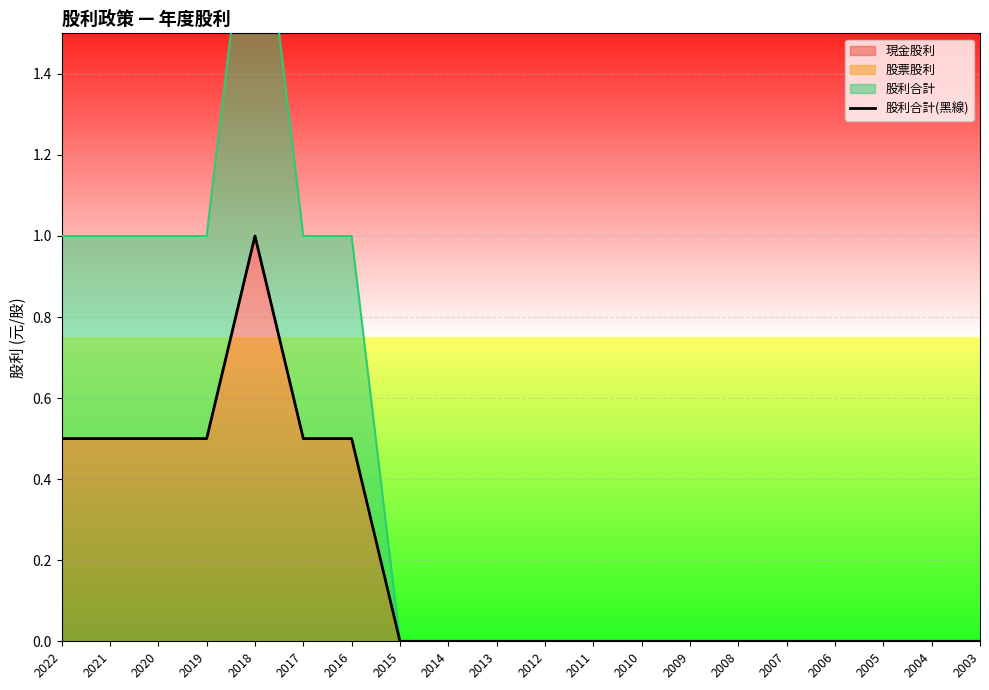

True or false: there are more than 1 points higher than both neighbors.

False